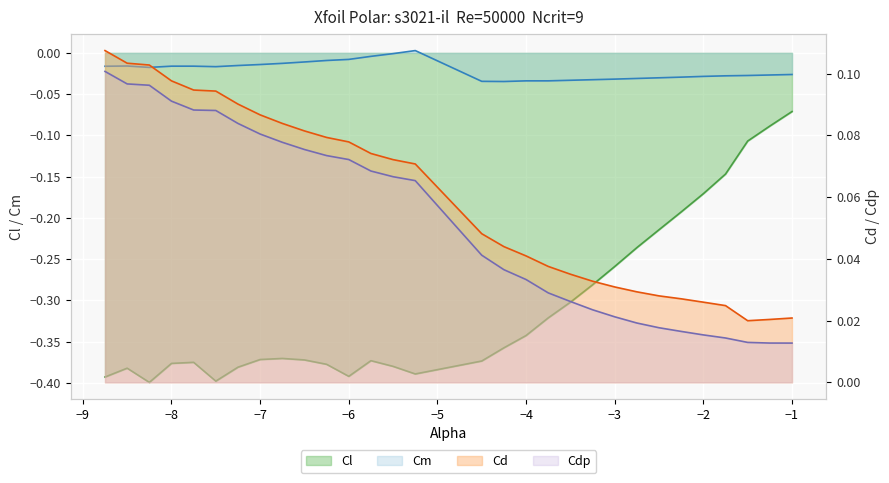

True or false: Cl and Cdp intersect in this chart.

False